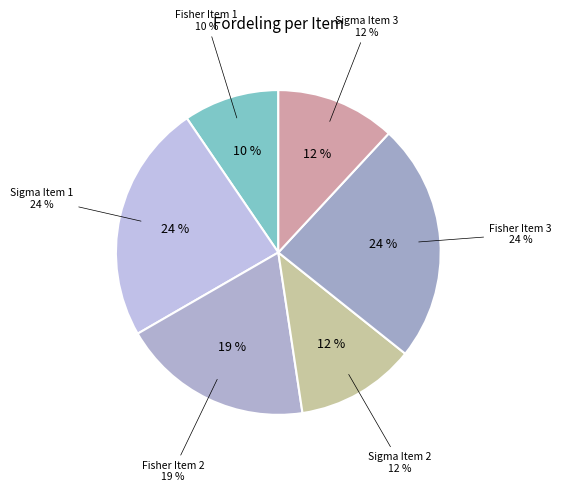

What percentage is the Sigma Item 2 slice, to the nearest percent?

12%